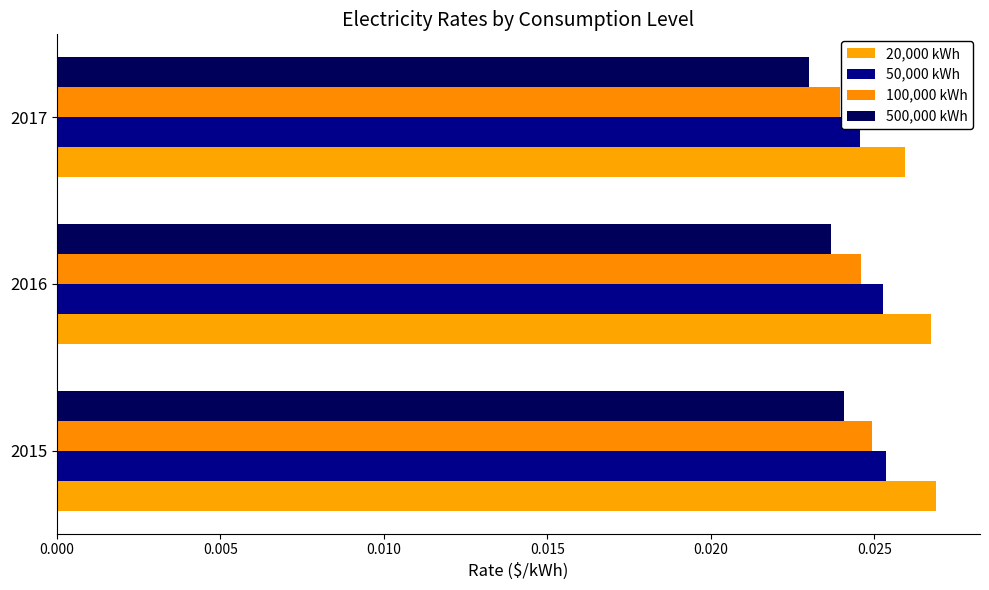

Which series has the largest total across all categories?

20,000 kWh